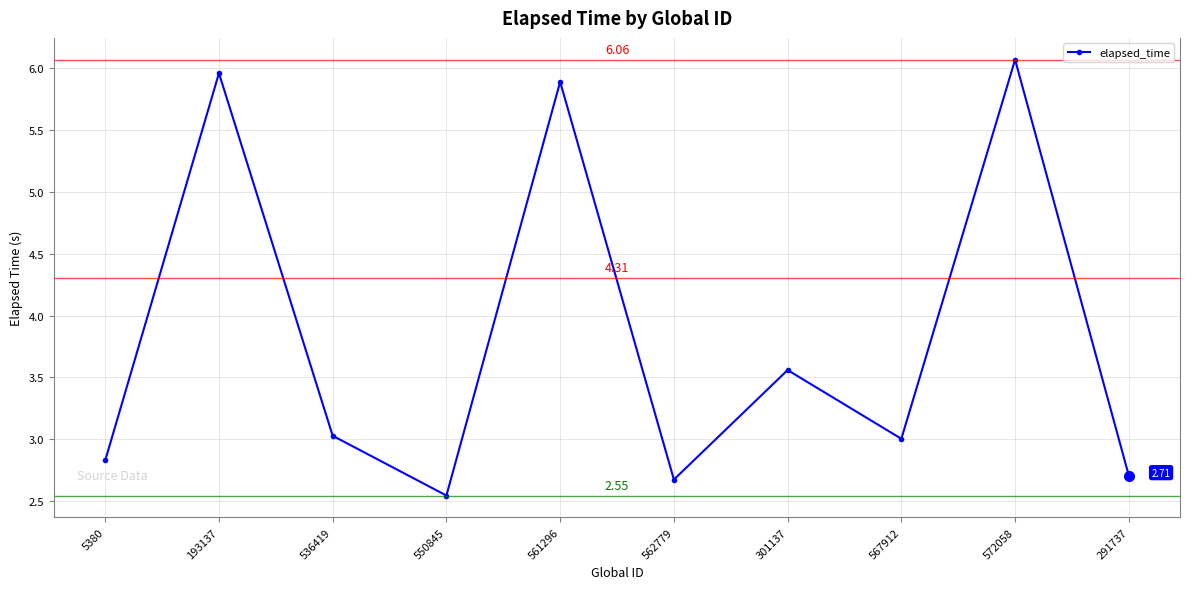

What is the difference between the second highest and second lowest values?

3.3